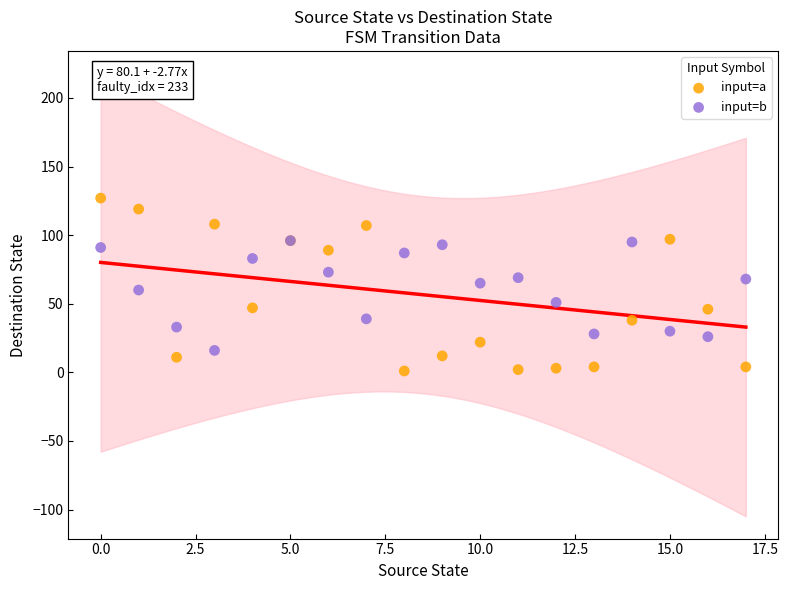

What are all the series names shown in the legend?

input=a, input=b